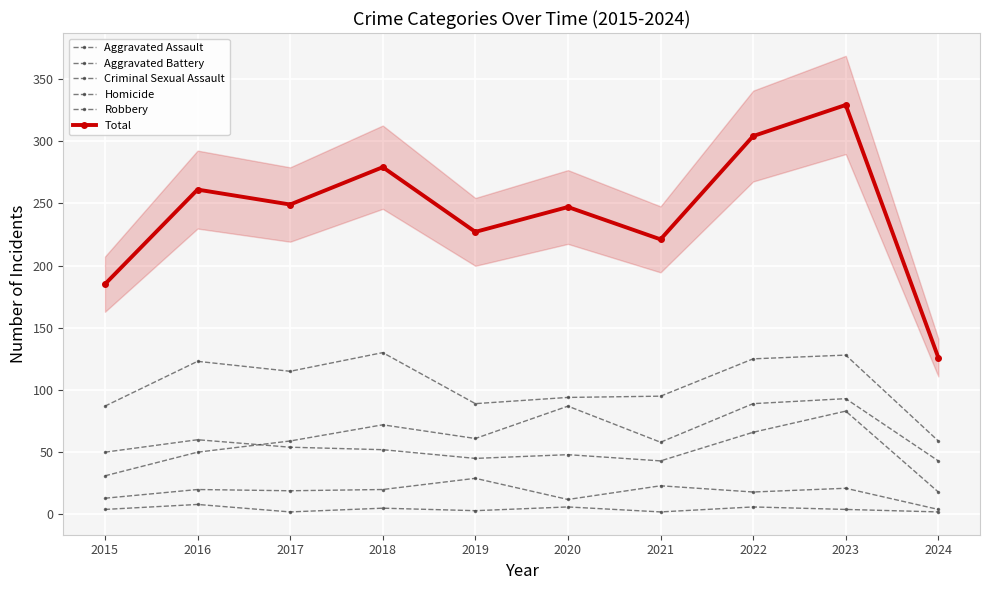

Reading right to left, what are all the values shown in this chart?

Aggravated Assault: 43	93	89	58	87	61	72	59	50	31
Aggravated Battery: 18	83	66	43	48	45	52	54	60	50
Criminal Sexual Assault: 4	21	18	23	12	29	20	19	20	13
Homicide: 2	4	6	2	6	3	5	2	8	4
Robbery: 59	128	125	95	94	89	130	115	123	87
Total: 126	329	304	221	247	227	279	249	261	185